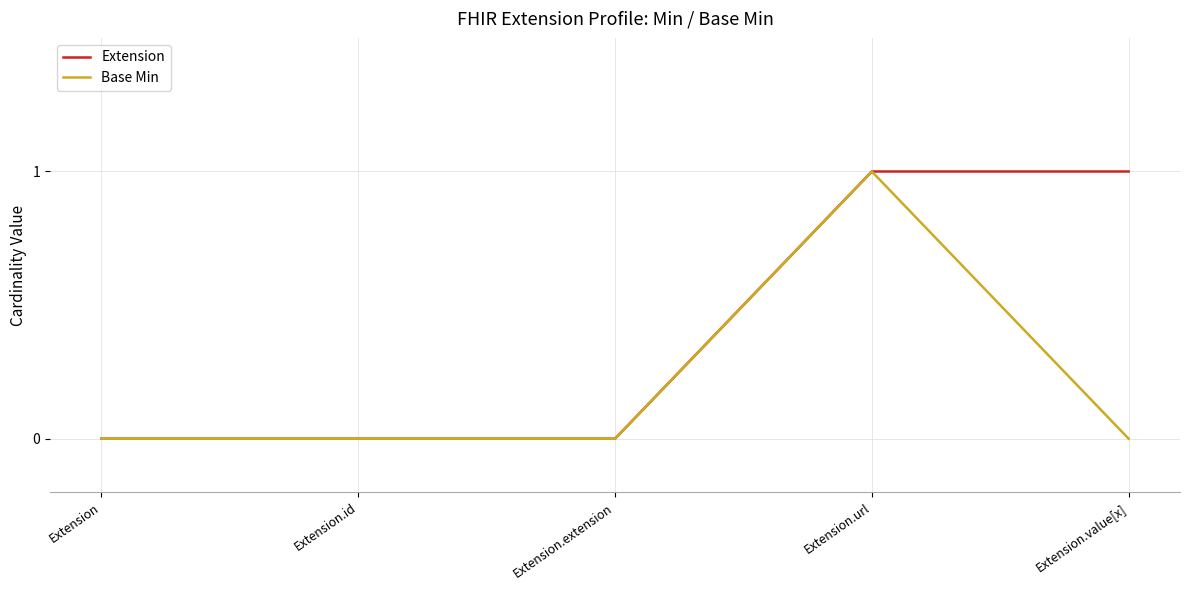

List the series in order of their overall mean, highest first.

Extension, Base Min